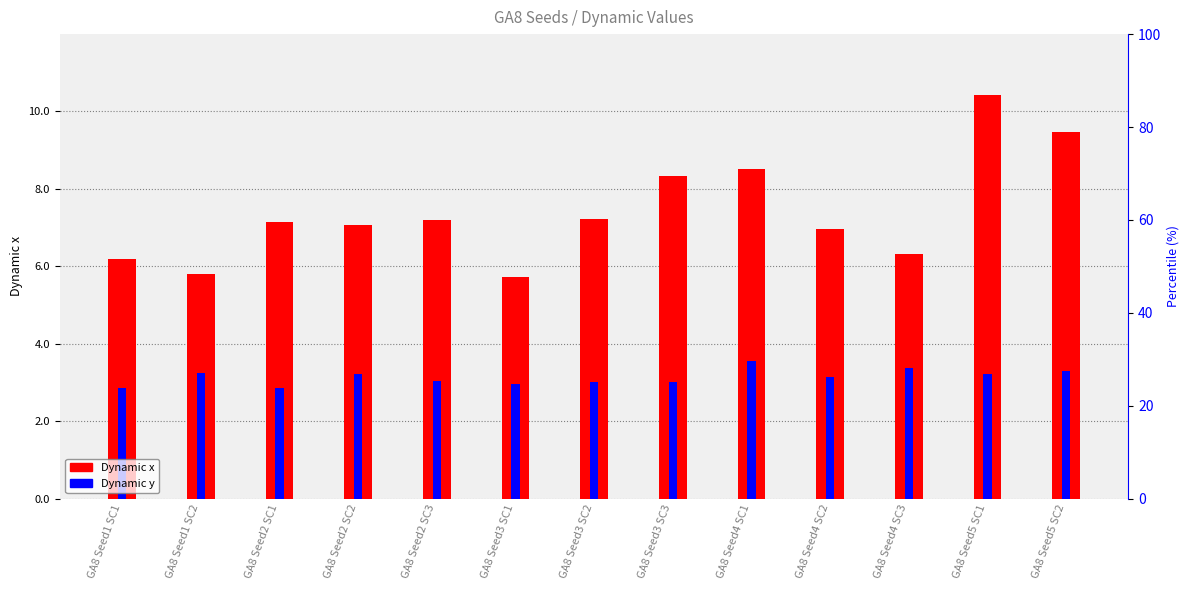

Rank the series by their average value, from lowest to highest.

Dynamic y, Dynamic x